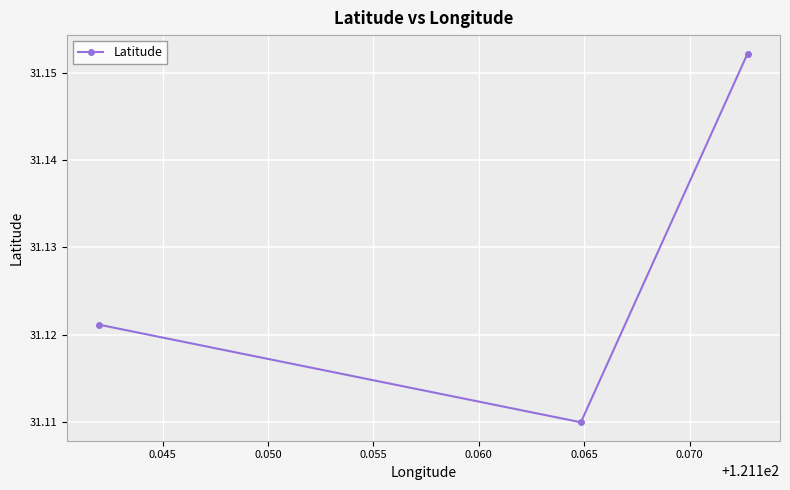

What is the sum of all values?

93.4